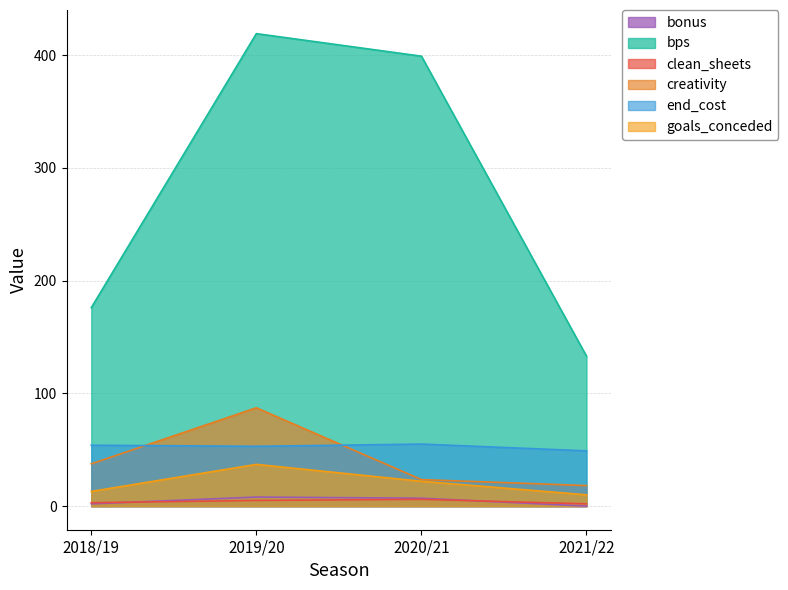

What is the difference between the maximum and minimum values in the goals_conceded series?

27.0